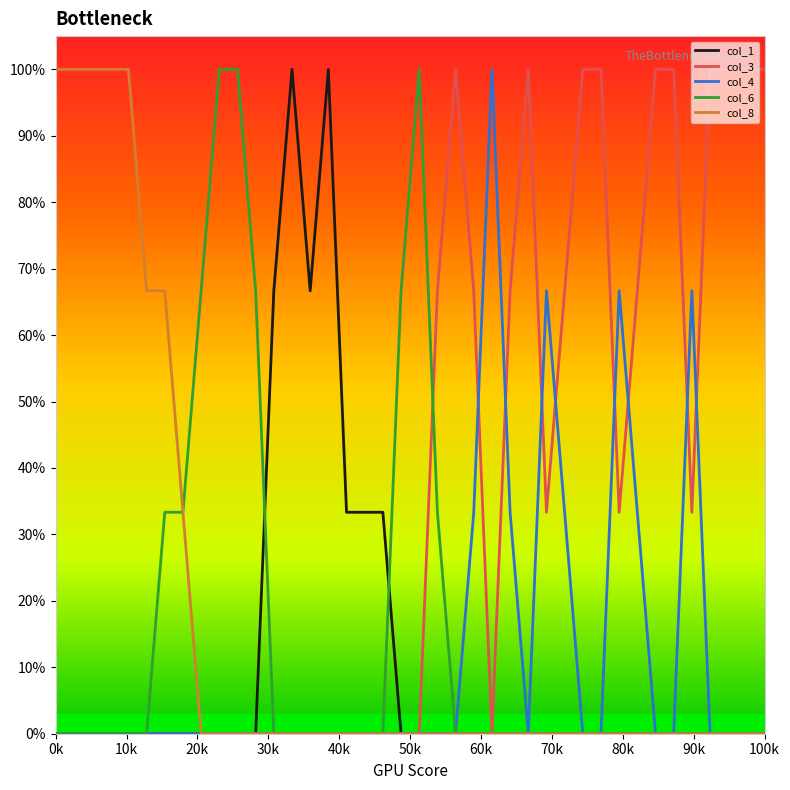

Reading left to right, extract all data points from this chart.

col_1: 0.0	0.0	0.0	0.0	0.0	0.0	0.0	0.0	0.0	0.0	0.0	0.0	0.7	1.0	0.7	1.0	0.3	0.3	0.3	0.0	0.0	0.0	0.0	0.0	0.0	0.0	0.0	0.0	0.0	0.0	0.0	0.0	0.0	0.0	0.0	0.0	0.0	0.0	0.0	0.0
col_3: 0.0	0.0	0.0	0.0	0.0	0.0	0.0	0.0	0.0	0.0	0.0	0.0	0.0	0.0	0.0	0.0	0.0	0.0	0.0	0.0	0.0	0.7	1.0	0.7	0.0	0.7	1.0	0.3	0.7	1.0	1.0	0.3	0.7	1.0	1.0	0.3	1.0	1.0	1.0	1.0
col_4: 0.0	0.0	0.0	0.0	0.0	0.0	0.0	0.0	0.0	0.0	0.0	0.0	0.0	0.0	0.0	0.0	0.0	0.0	0.0	0.0	0.0	0.0	0.0	0.3	1.0	0.3	0.0	0.7	0.3	0.0	0.0	0.7	0.3	0.0	0.0	0.7	0.0	0.0	0.0	0.0
col_6: 0.0	0.0	0.0	0.0	0.0	0.0	0.3	0.3	0.7	1.0	1.0	0.7	0.0	0.0	0.0	0.0	0.0	0.0	0.0	0.7	1.0	0.3	0.0	0.0	0.0	0.0	0.0	0.0	0.0	0.0	0.0	0.0	0.0	0.0	0.0	0.0	0.0	0.0	0.0	0.0
col_8: 1.0	1.0	1.0	1.0	1.0	0.7	0.7	0.3	0.0	0.0	0.0	0.0	0.0	0.0	0.0	0.0	0.0	0.0	0.0	0.0	0.0	0.0	0.0	0.0	0.0	0.0	0.0	0.0	0.0	0.0	0.0	0.0	0.0	0.0	0.0	0.0	0.0	0.0	0.0	0.0